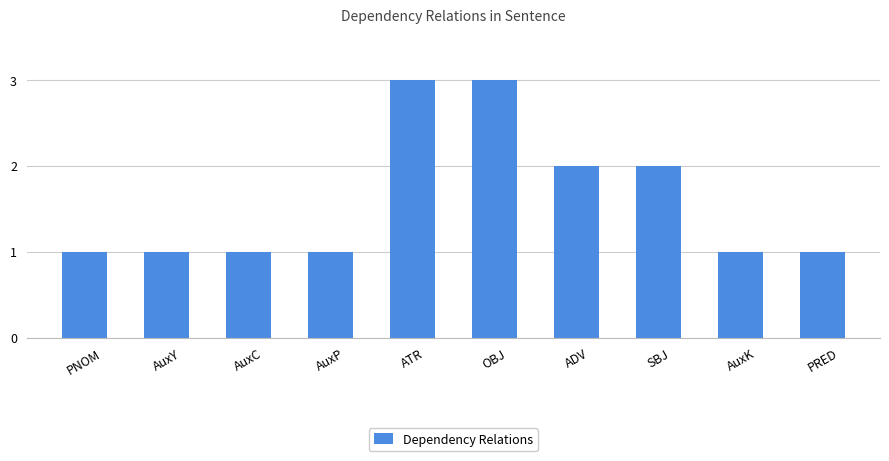

What is the sum of all values?

16